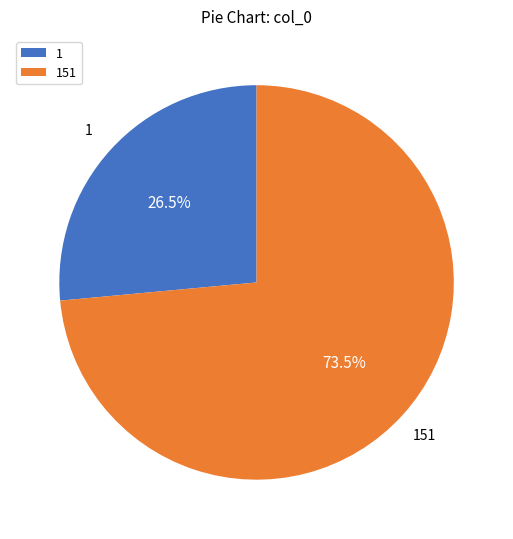

How many slices are in this pie chart?

2